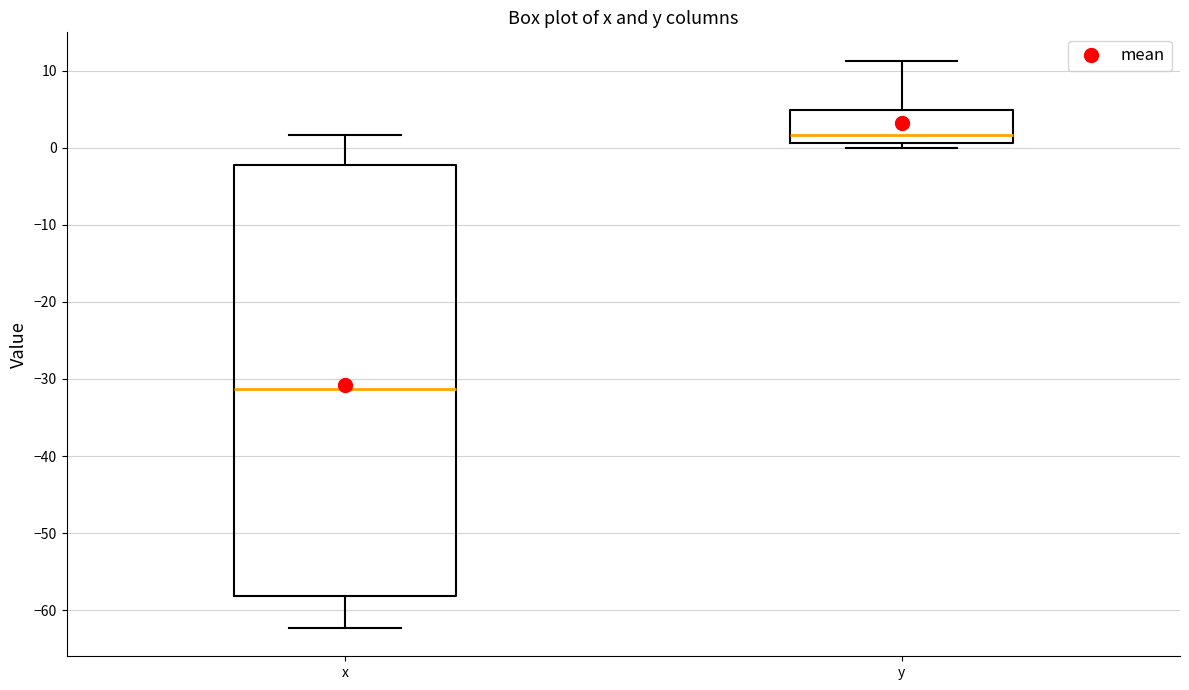

Where is the upper edge of the box for y on the y-axis? The values are not printed on the chart, so give them approximately, as read against the axis.

5